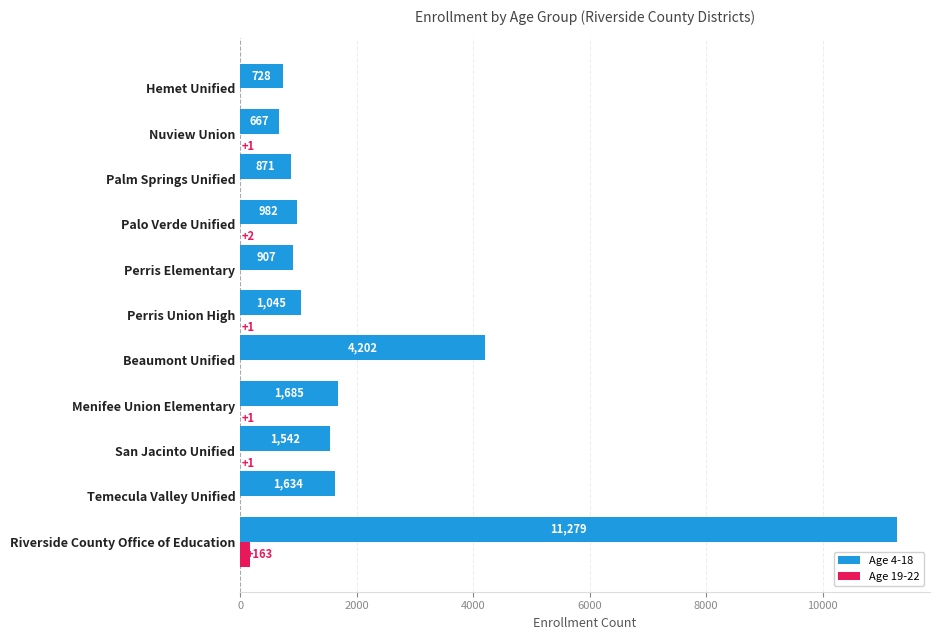

Between Riverside County Office of Education and Nuview Union, which series saw the biggest shift?

Age 4-18